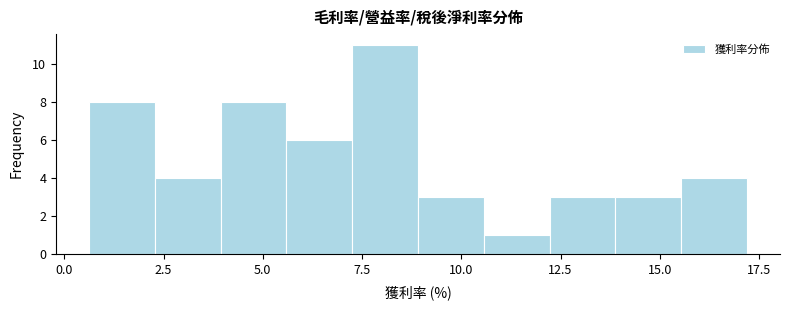

Read against the x-axis, roughly where is the centre of the tallest bar?

8.0